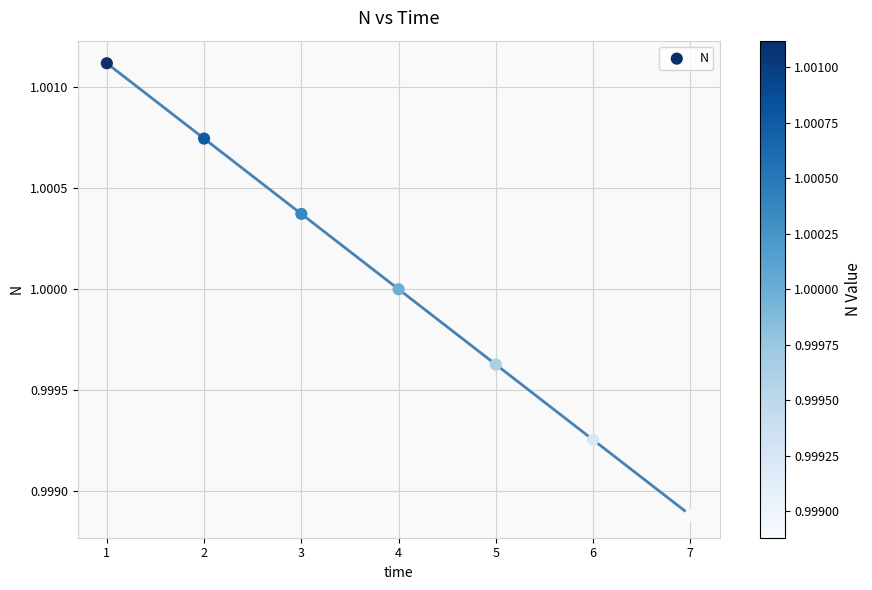

What is the range of X values (max minus min)?

6.0